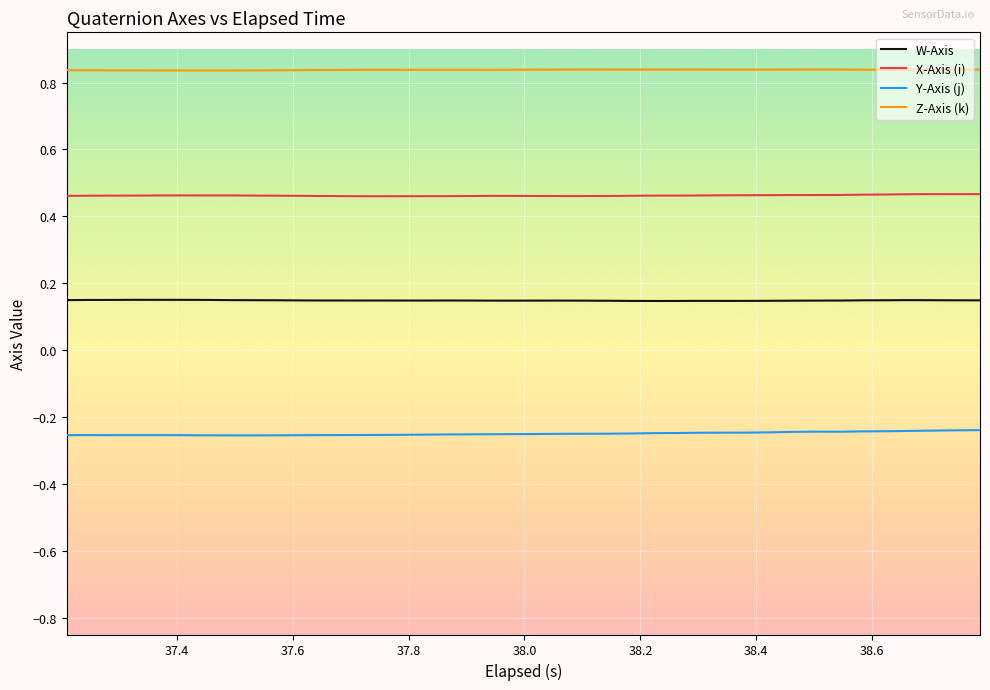

True or false: X-Axis (i) and Z-Axis (k) cross at least once.

False